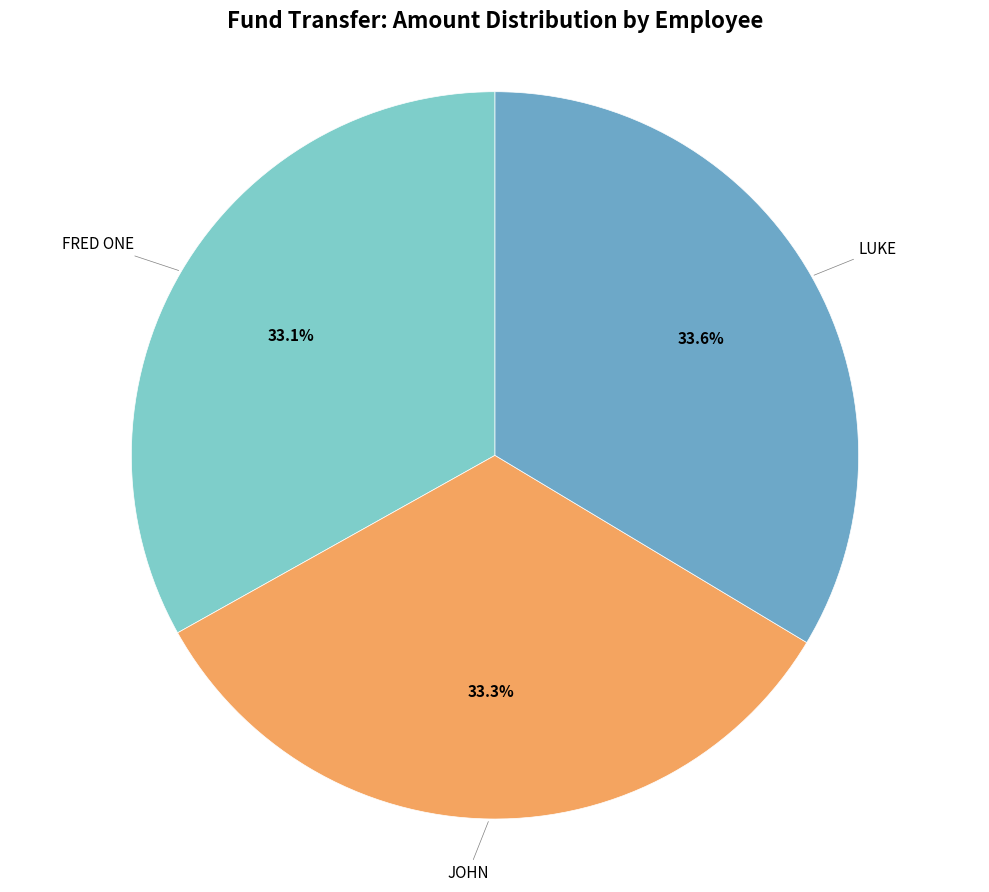

Does any single category account for the majority?

No